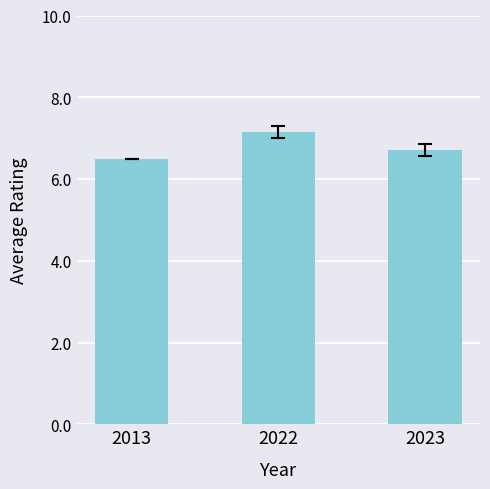

How many values are between 6 and 7?

2